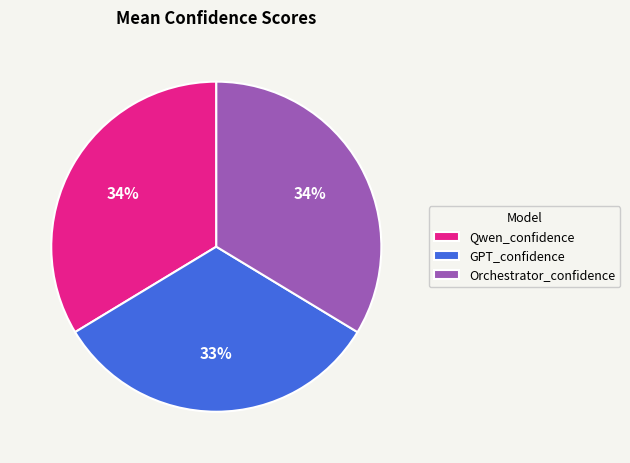

How many slices are in this pie chart?

3